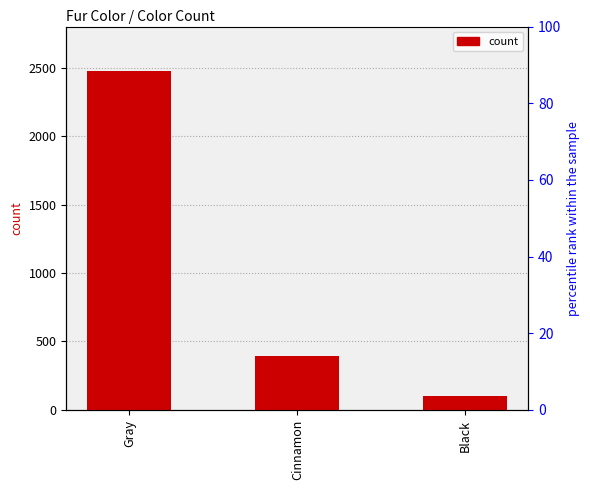

Rank the categories by value from lowest to highest.

Black, Cinnamon, Gray